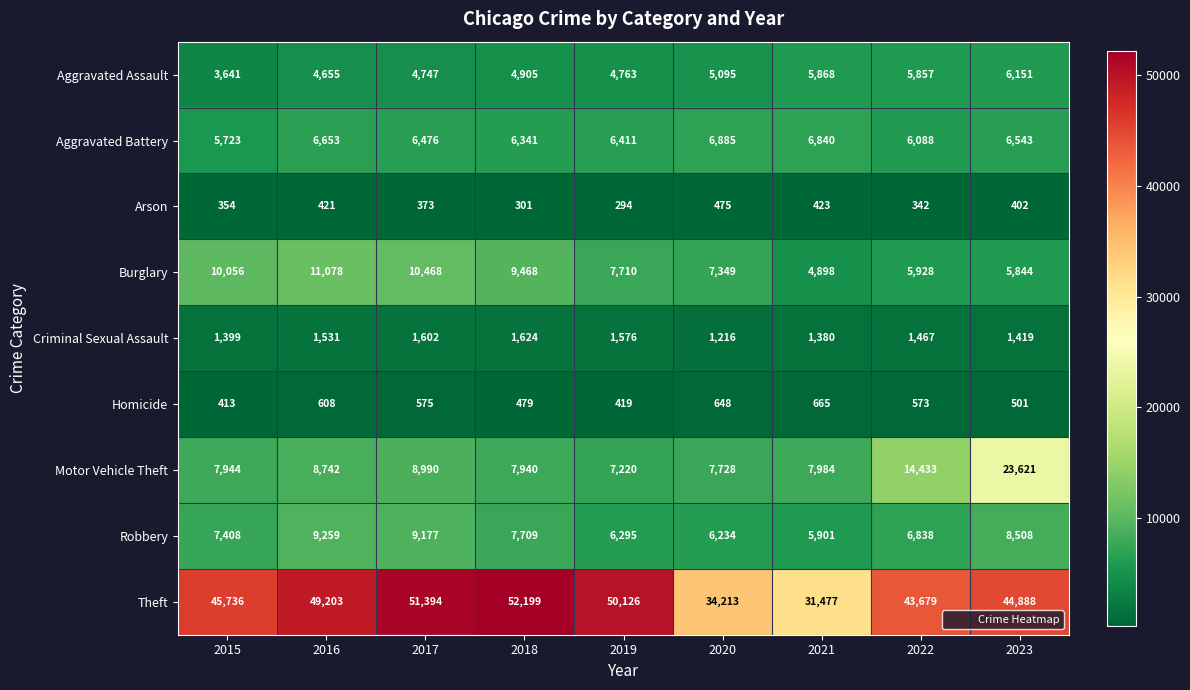

What is the minimum value shown in the chart?

294